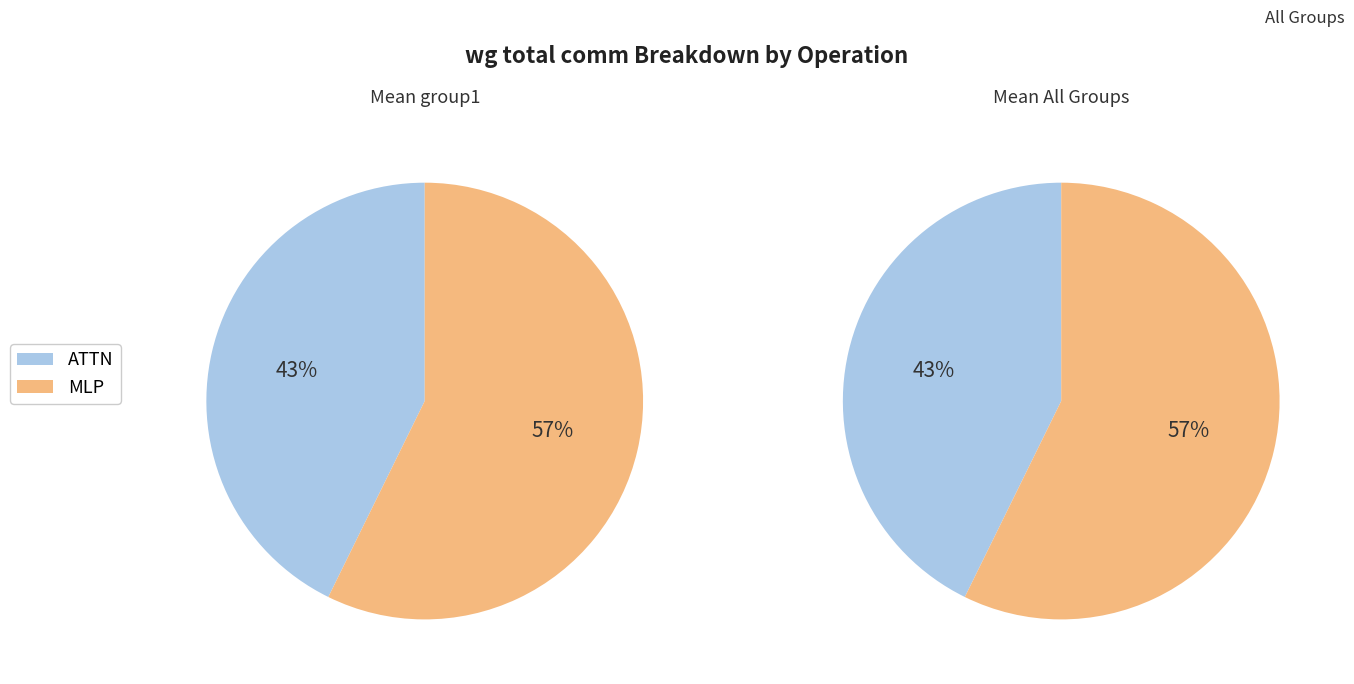

The Residual2 slice represents 0% of the pie. True or false?

True